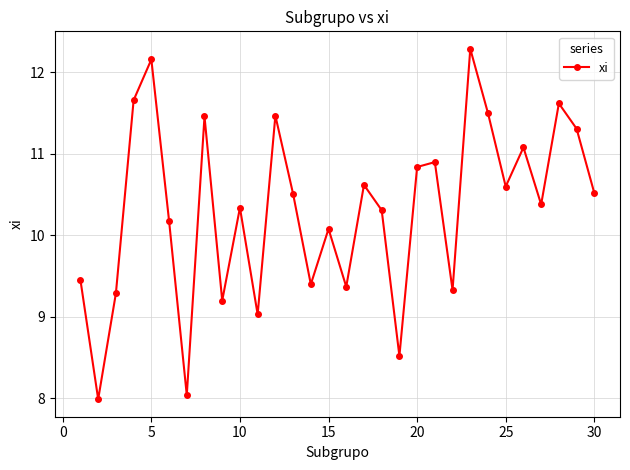

What is the average value?

10.3